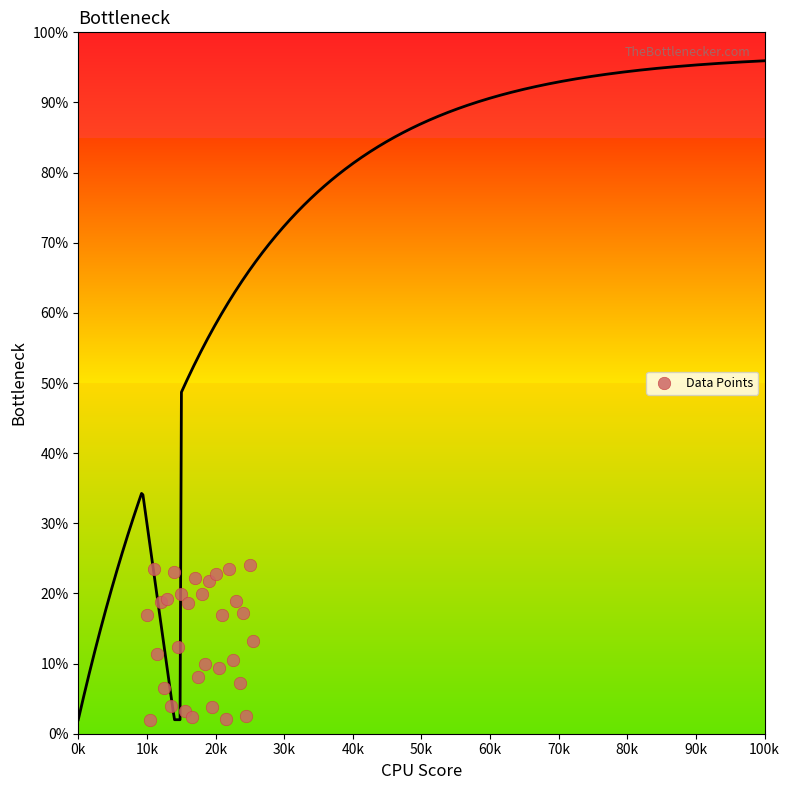

What is the range of X values (max minus min)?

15.5